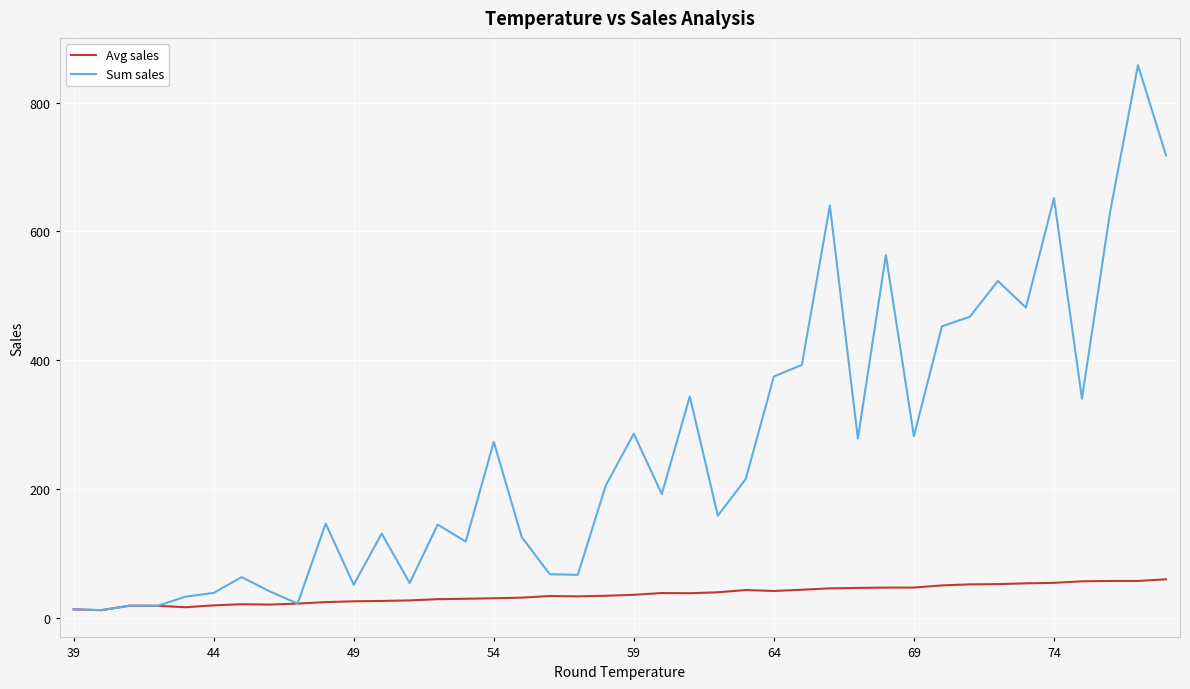

List the series in order of their overall mean, highest first.

Sum sales, Avg sales